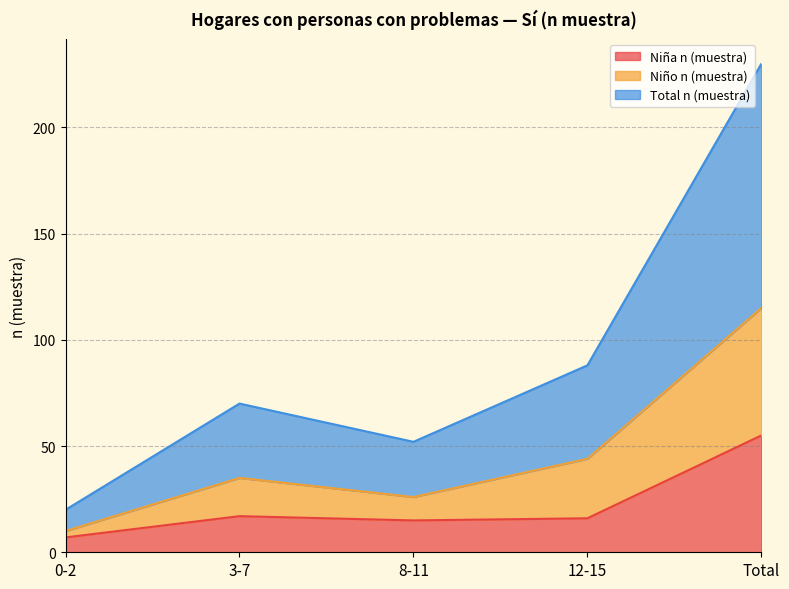

At which label is Niña n (muestra) closest to 31?

3-7